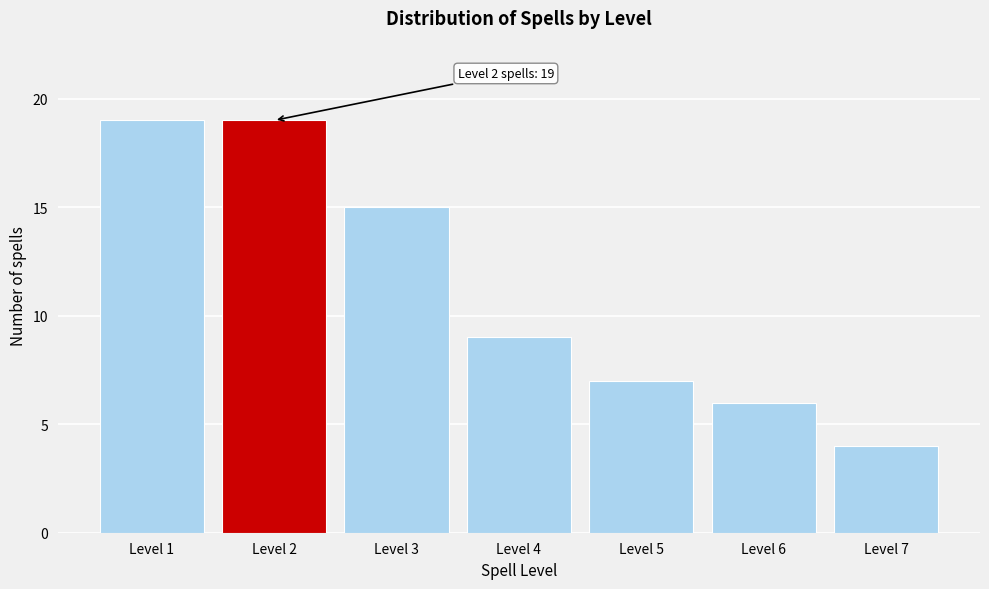

Reading right to left, transcribe all the data shown in this chart.

4	6	7	9	15	19	19